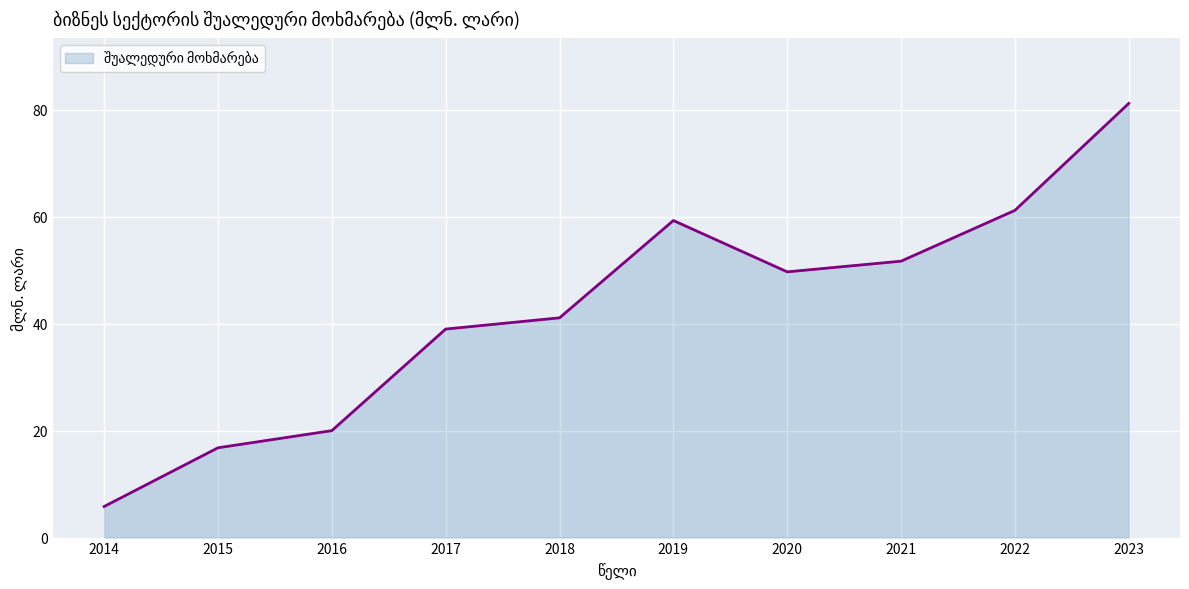

At which label is the value closest to 43?

2018